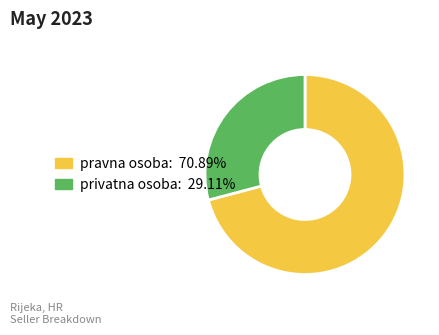

What is the ratio of the value at pravna osoba to the value at privatna osoba?

2.4